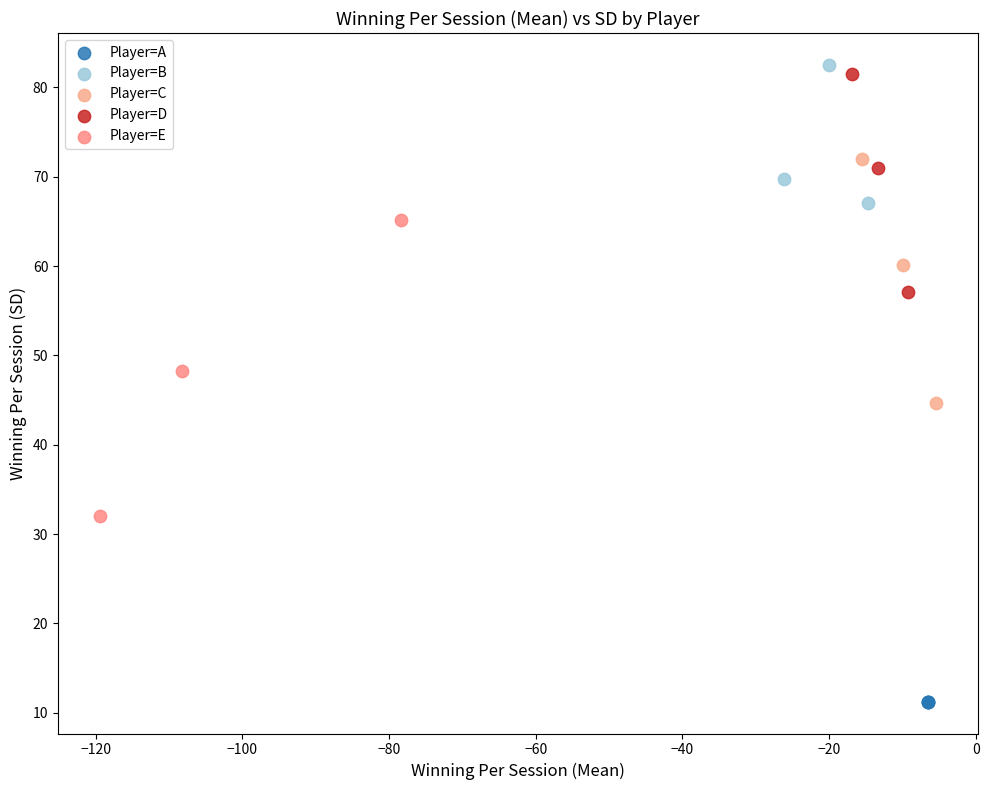

Which series reaches the minimum Y coordinate?

Player=A